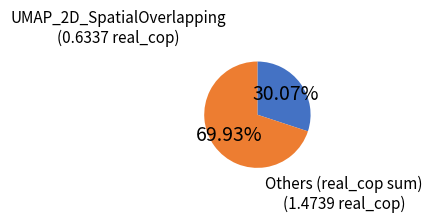

Is there any slice that represents more than half of the pie?

Yes